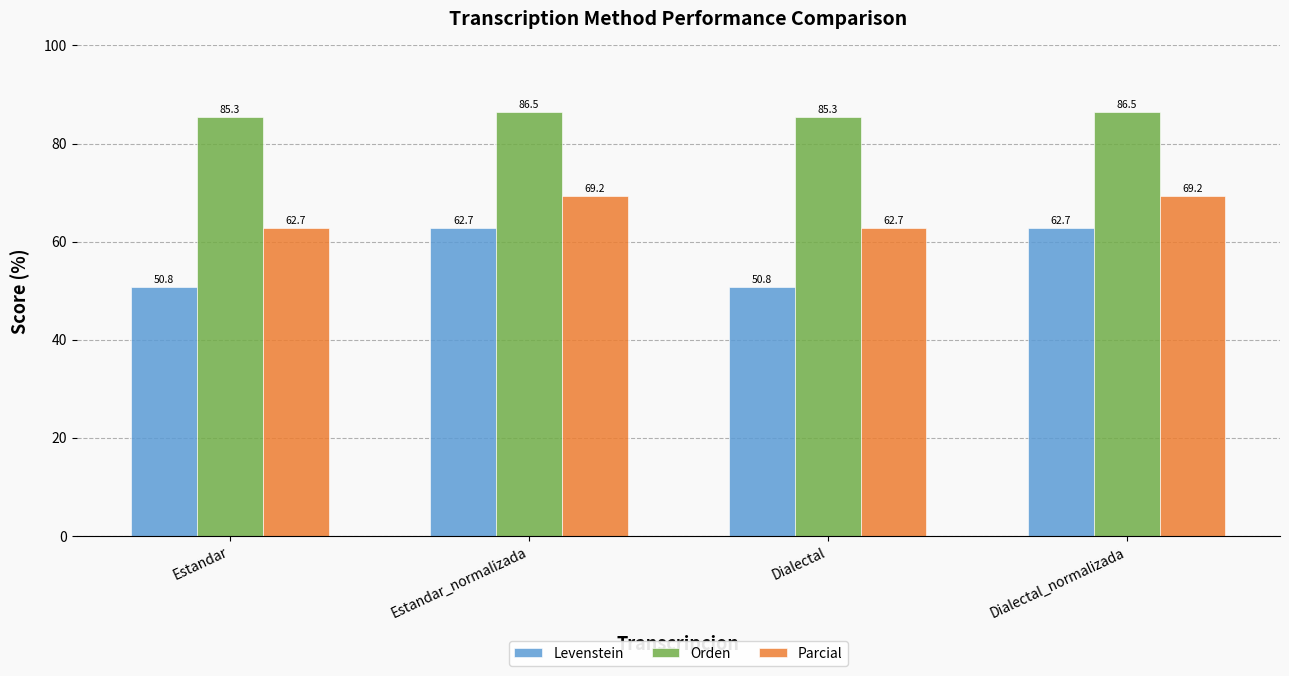

What is the lowest value of the Levenstein series?

50.8